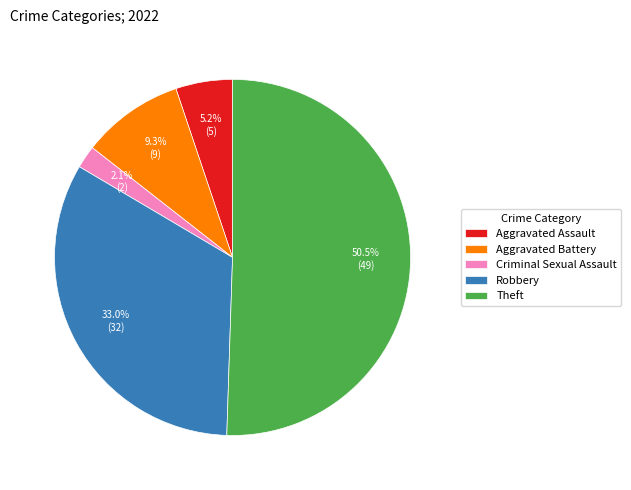

The Aggravated Assault slice represents 18% of the pie. True or false?

False